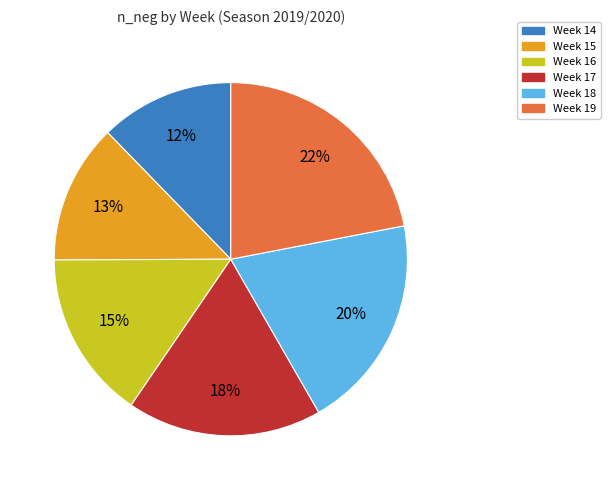

Combined, do Week 19 and Week 14 account for over 50%?

No